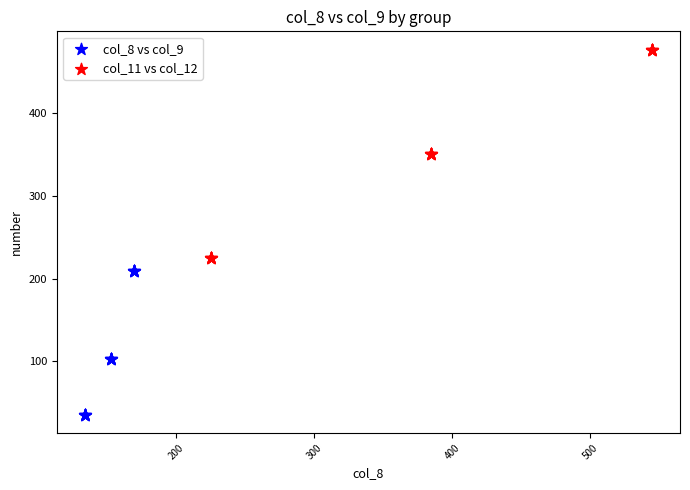

Which series reaches the maximum Y coordinate?

col_11 vs col_12